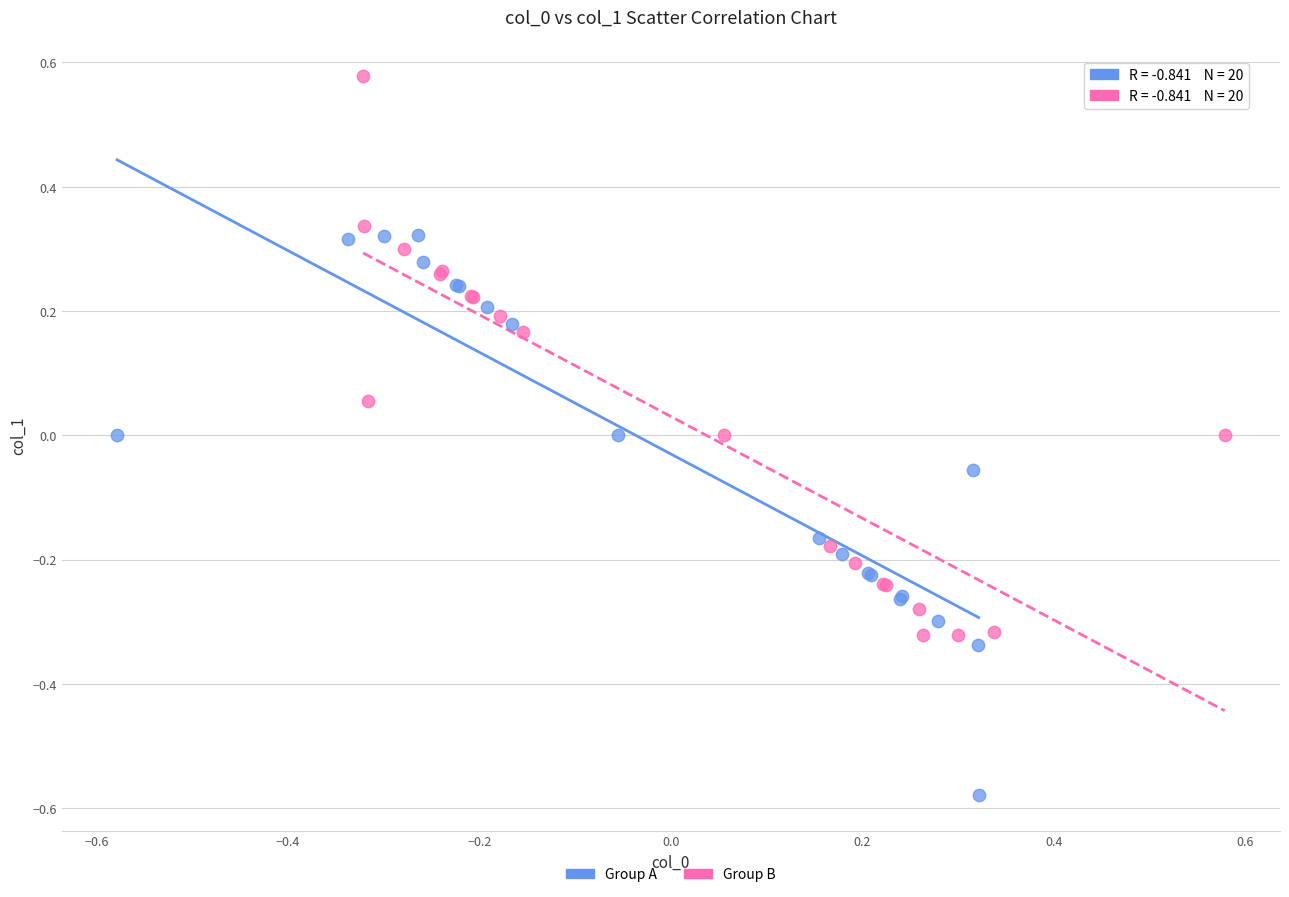

Which series contains the highest Y value?

Group B